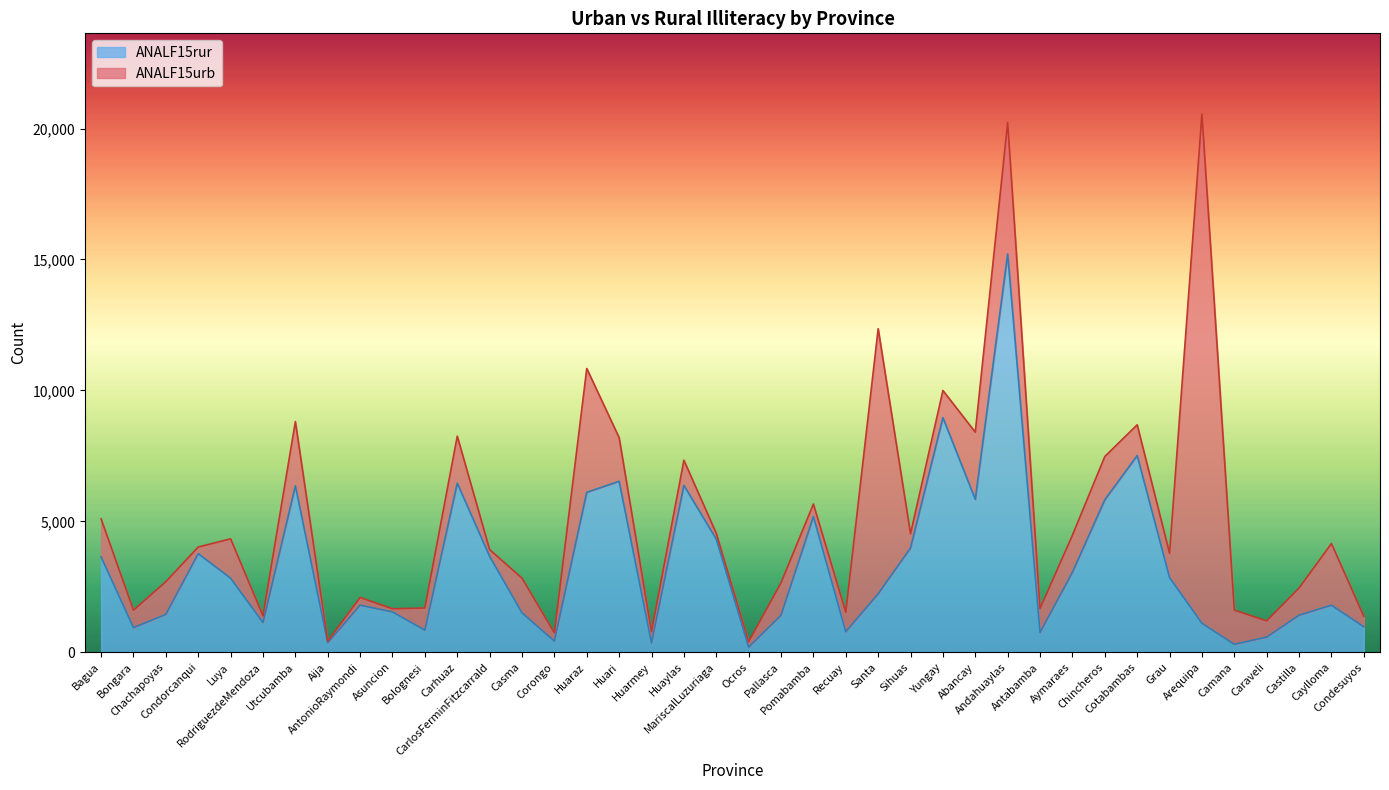

Does the chart have visible grid lines?

No